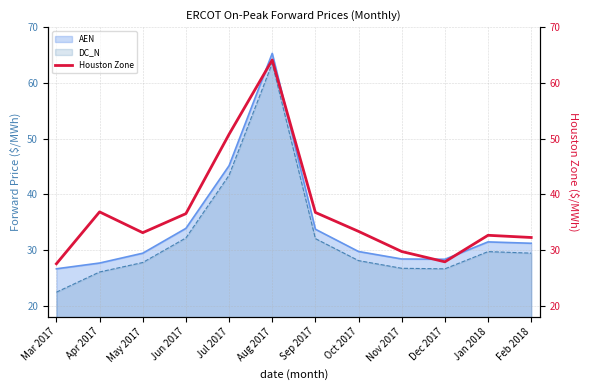

What is the label of the 5th point from the right?

Oct 2017